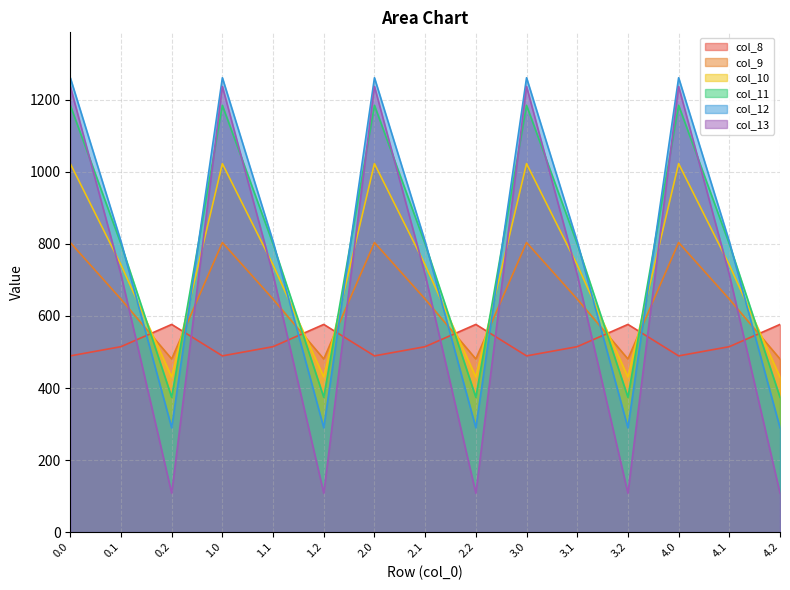

What is the maximum value shown in the chart?

1261.6